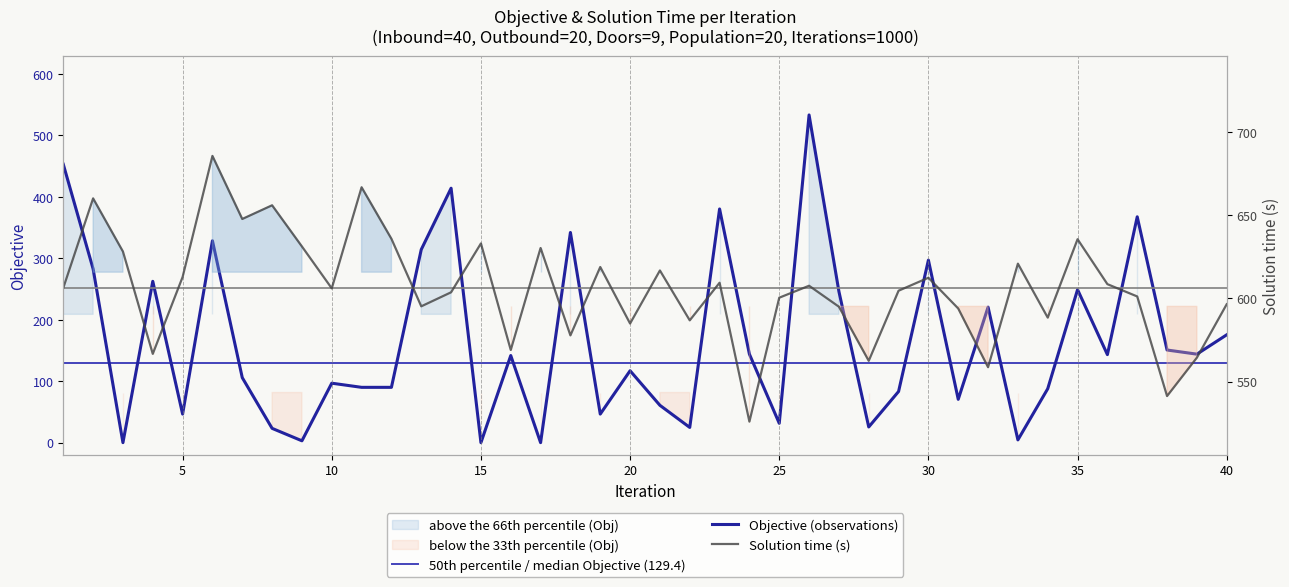

Reading left to right, transcribe all the data shown in this chart.

Objective: 1=453.0	2=282.8	3=0.0	4=262.5	5=46.5	6=328.5	7=105.8	8=23.2	9=3.0	10=96.8	11=90.0	12=90.0	13=314.2	14=414.0	15=0.0	16=141.8	17=0.0	18=342.0	19=46.5	20=117.0	21=60.8	22=24.8	23=380.2	24=144.0	25=31.5	26=533.2	27=246.0	28=25.5	29=83.2	30=297.0	31=70.5	32=220.5	33=4.5	34=87.8	35=249.0	36=143.2	37=367.5	38=150.8	39=144.0	40=175.5
Solution time: 1=606.3	2=660.0	3=628.1	4=566.7	5=612.8	6=685.5	7=647.7	8=655.9	9=631.2	10=606.0	11=666.7	12=635.8	13=595.2	14=603.7	15=633.0	16=569.0	17=630.3	18=577.8	19=618.8	20=584.9	21=616.8	22=586.8	23=609.4	24=526.0	25=600.4	26=607.6	27=595.0	28=562.5	29=604.6	30=612.4	31=593.9	32=558.7	33=620.9	34=588.5	35=635.5	36=608.6	37=601.2	38=541.4	39=564.4	40=596.5